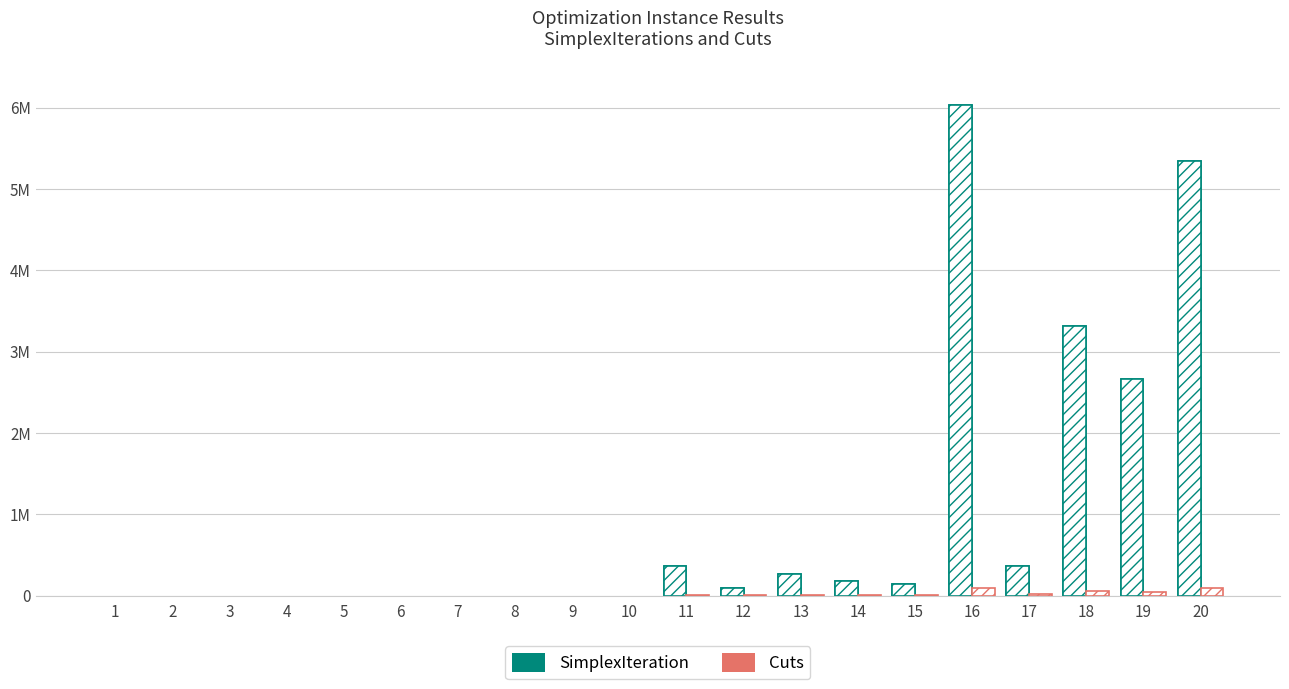

Which has a higher value, 7 or 3?

7